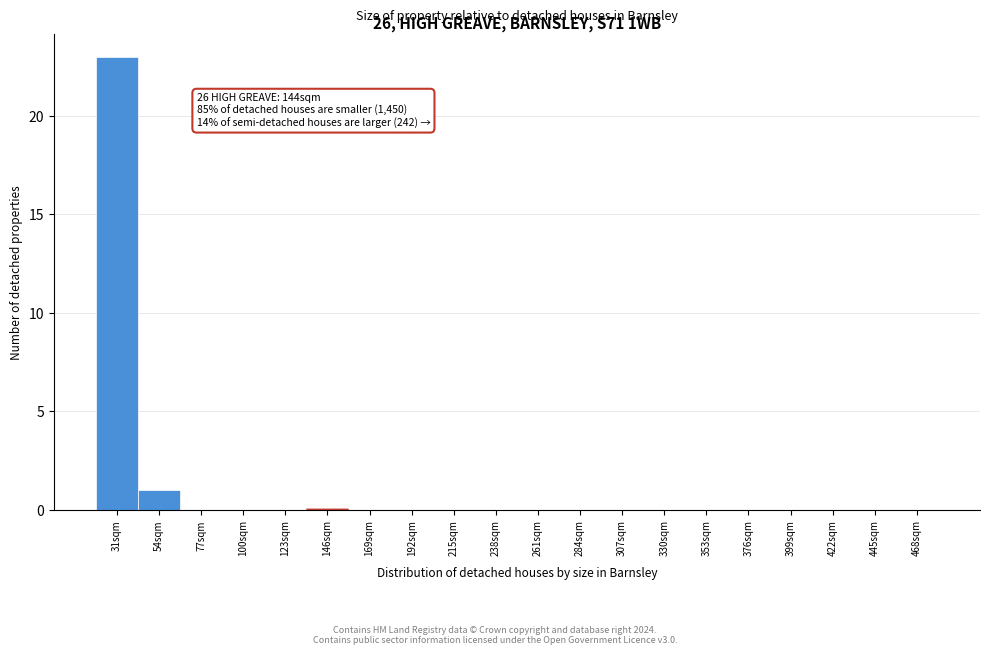

Reading right to left, list all the values displayed in this chart.

468sqm=0	445sqm=0	422sqm=0	399sqm=0	376sqm=0	353sqm=0	330sqm=0	307sqm=0	284sqm=0	261sqm=0	238sqm=0	215sqm=0	192sqm=0	169sqm=0	146sqm=0	123sqm=0	100sqm=0	77sqm=0	54sqm=1	31sqm=23